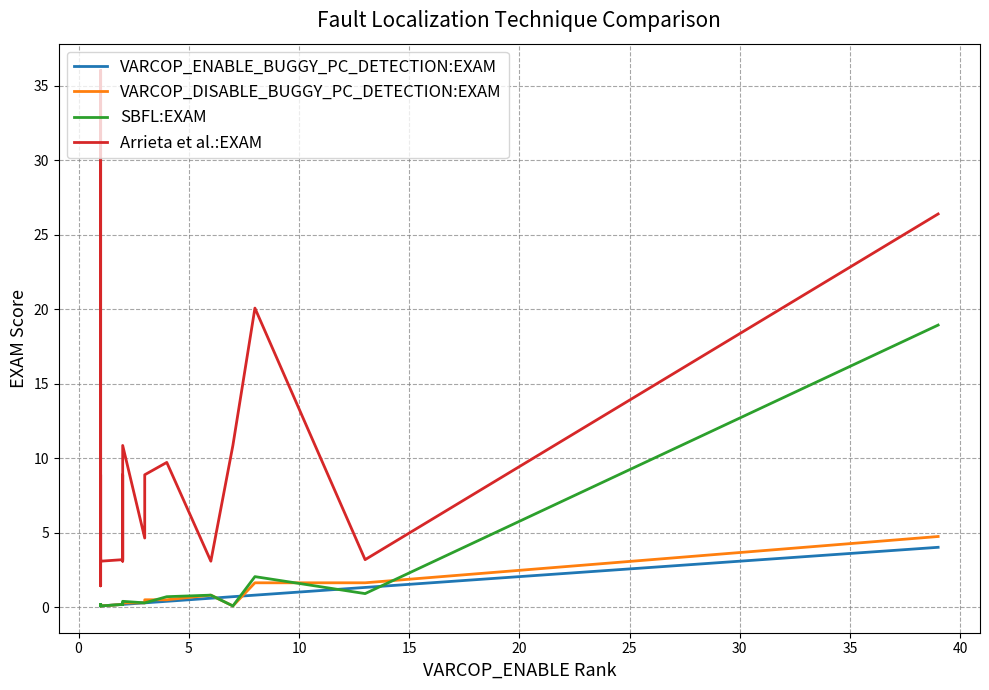

How many intersections are there between VARCOP_DISABLE_BUGGY_PC_DETECTION:EXAM and SBFL:EXAM?

3